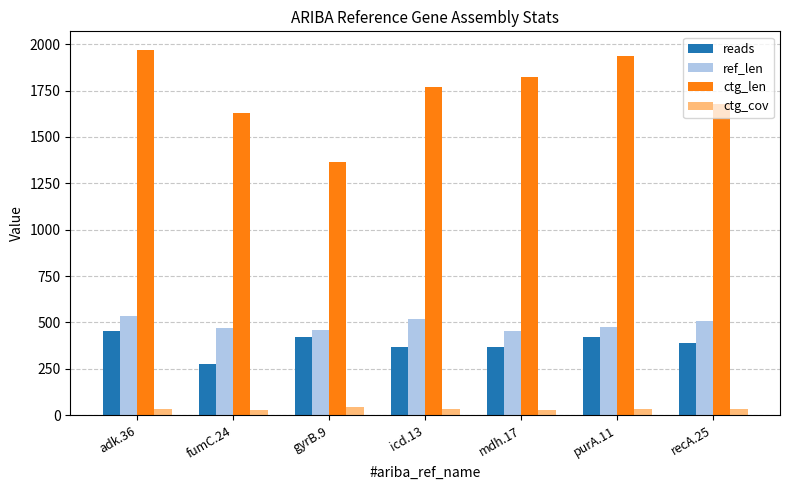

Does the chart contain stacked bars?

No